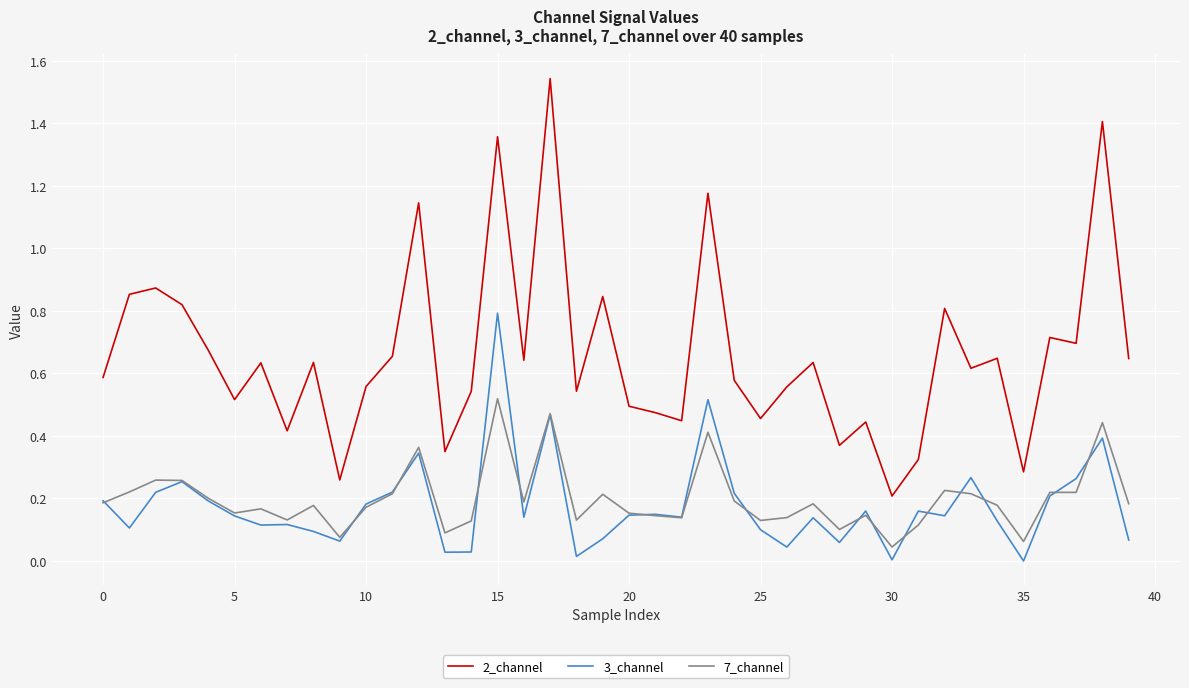

Which series has the widest spread of values?

2_channel